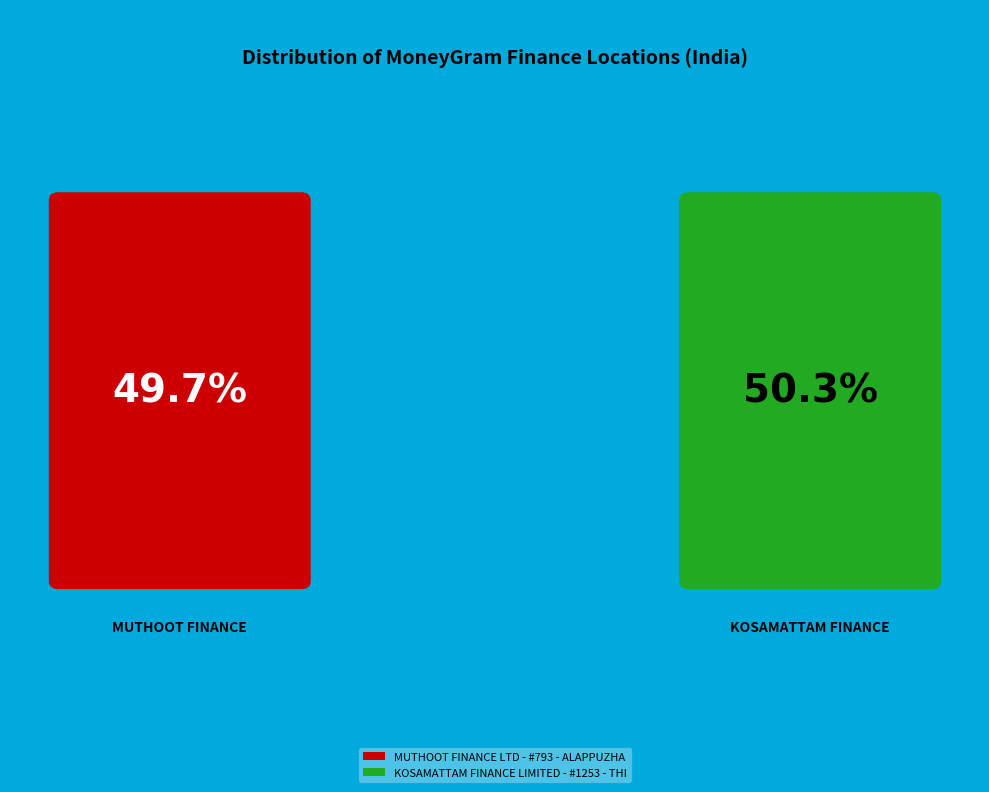

To the nearest percent, what percentage of the pie is MUTHOOT FINANCE LTD - #793 - ALAPPUZHA?

50%